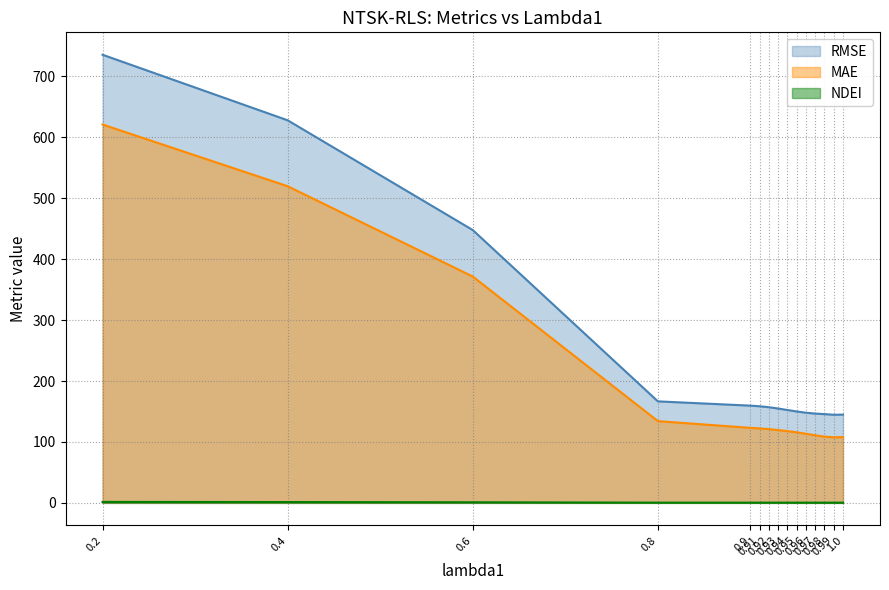

Which category has the highest value in the NDEI series?

0.2